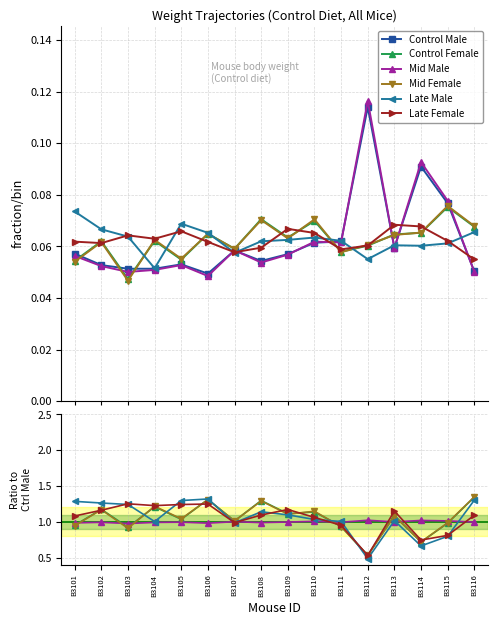

What is the value of the Control Female point at the 2nd from the left?

1.2